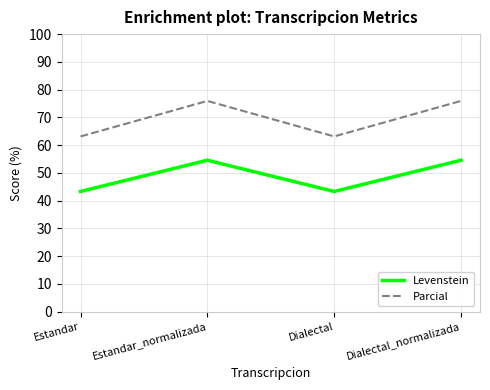

What is the average value of the Levenstein series?

48.9